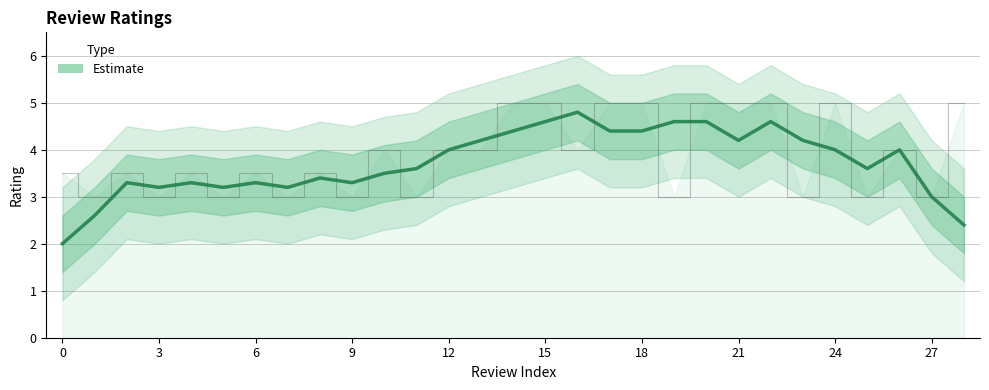

True or false: there are more than 0 points higher than both neighbors.

True